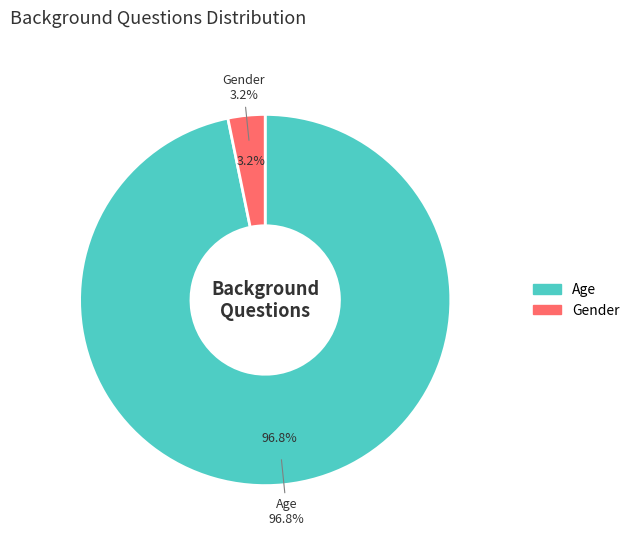

Does Gender account for over 50% of the chart?

No